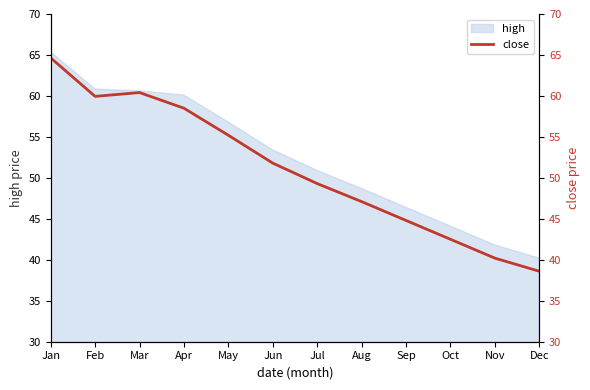

What is the difference between the maximum and minimum values?

26.0